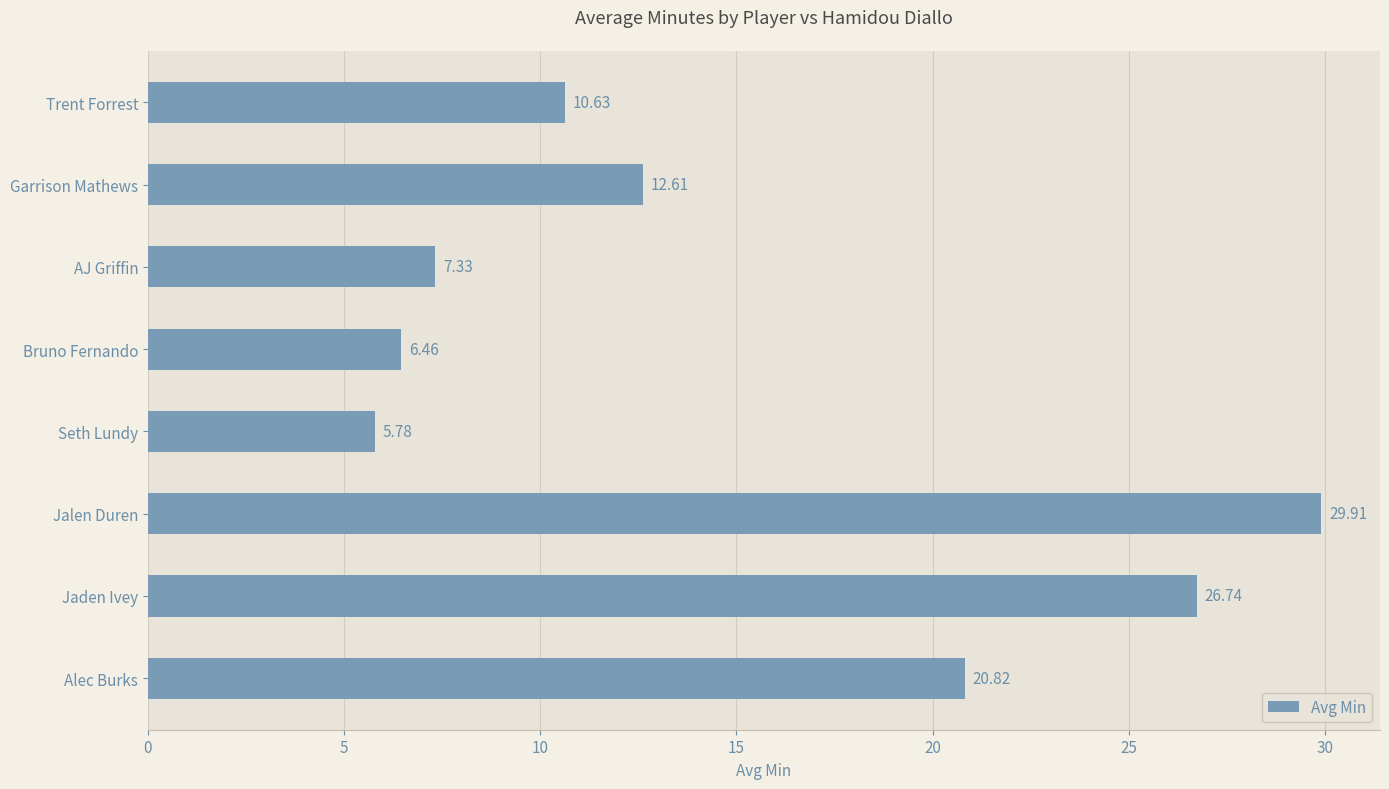

Rank the categories by value from highest to lowest.

Jalen Duren, Jaden Ivey, Alec Burks, Garrison Mathews, Trent Forrest, AJ Griffin, Bruno Fernando, Seth Lundy